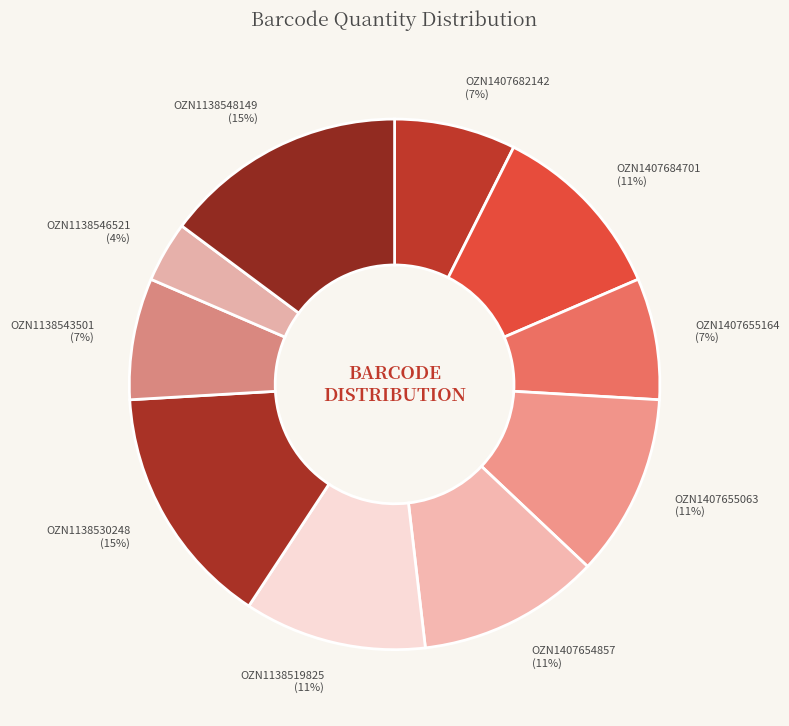

To the nearest percent, what portion does OZN1407684701 represent?

11%